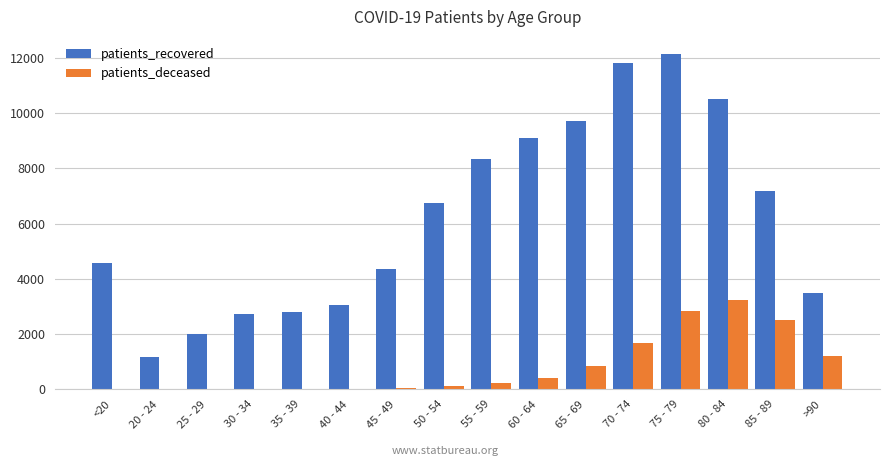

What is the sum of all patients_recovered values?

99826